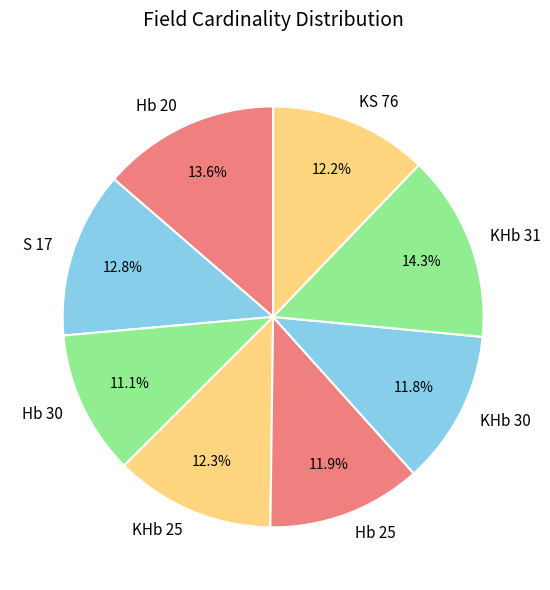

The Hb 30 slice represents 11% of the pie. True or false?

True